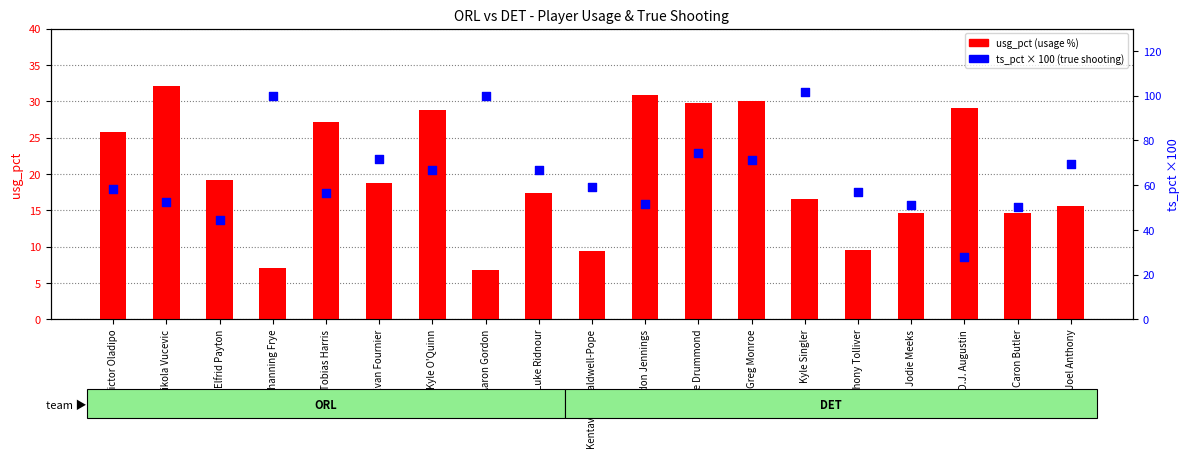

What are all the series names shown in the legend?

usg_pct, ts_pct (×100)